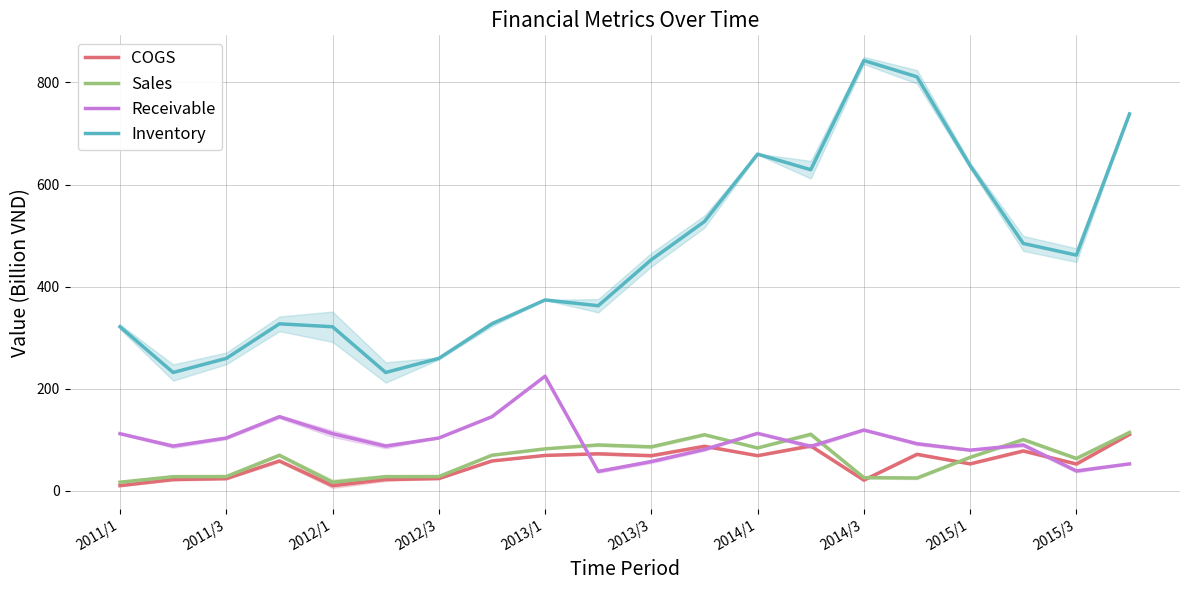

How many interior local peaks does the Receivable series have?

5